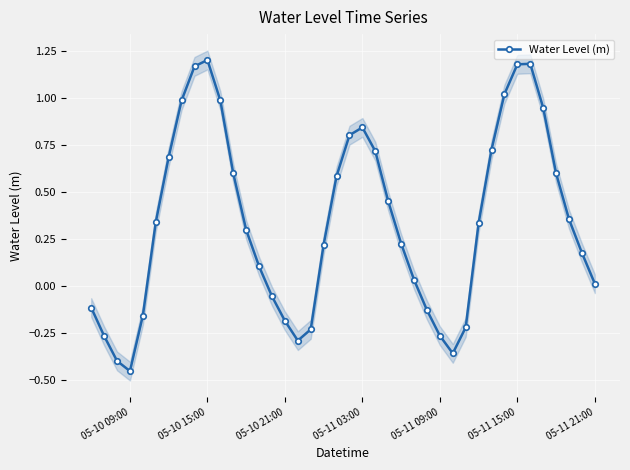

At which label does Water Level (m) reach its minimum?

05-10 09:00